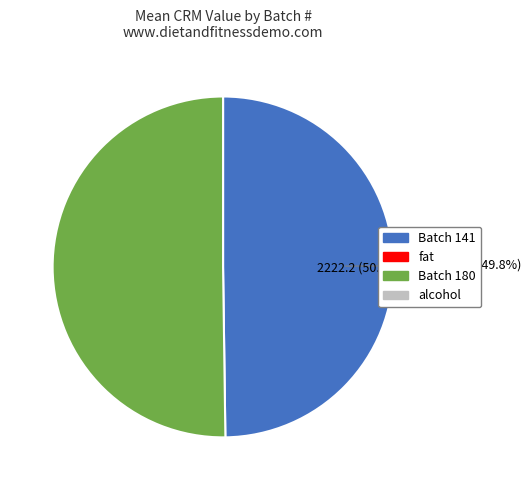

Does any single category account for the majority?

Yes